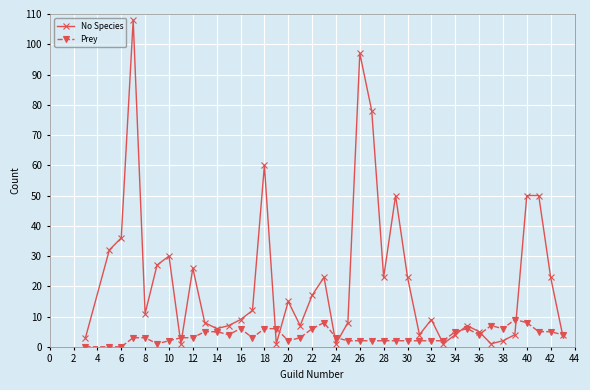

True or false: No Species has more than 1 interior local peaks.

True